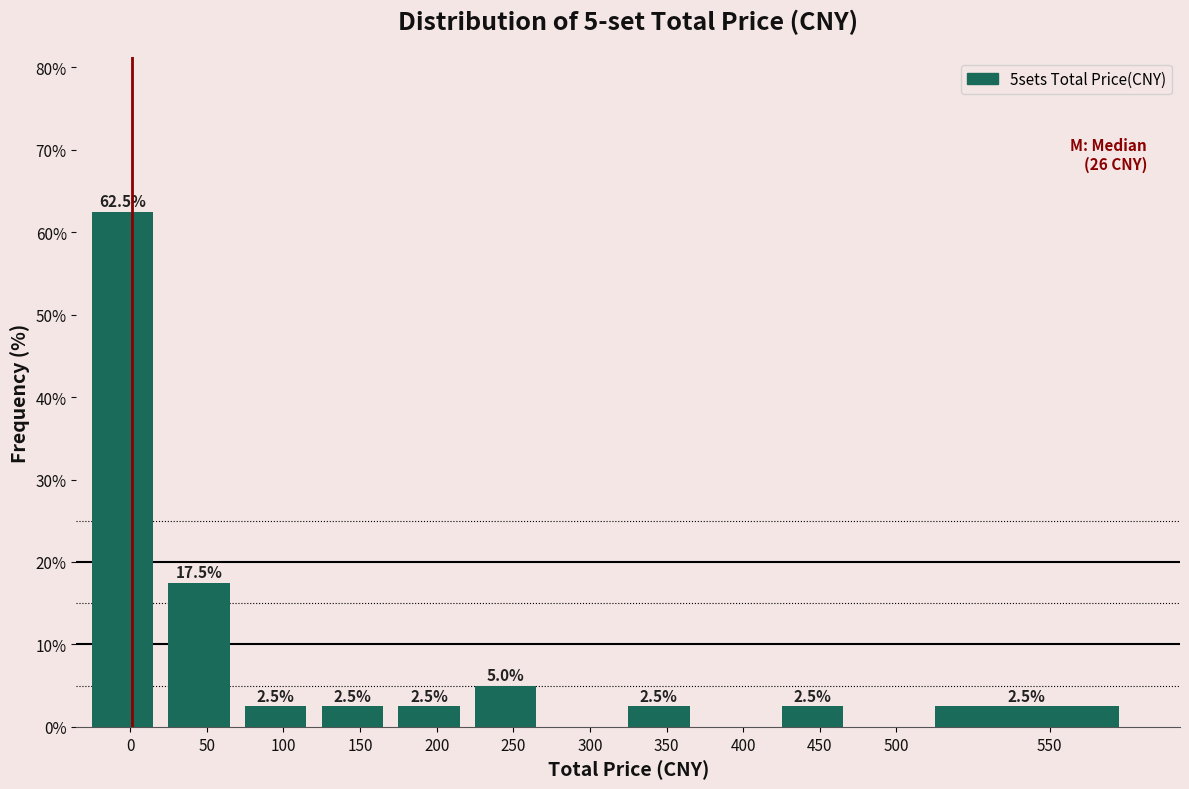

Reading left to right, transcribe all the data shown in this chart.

0=62.5	50=17.5	100=2.5	150=2.5	200=2.5	250=5.0	300=0.0	350=2.5	400=0.0	450=2.5	500=0.0	550=2.5